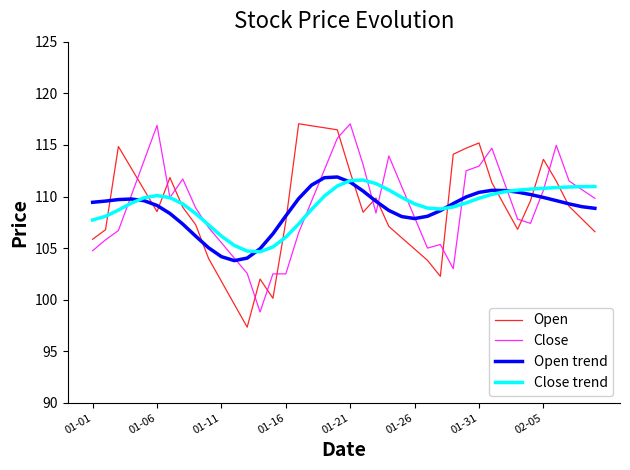

What is the smallest value displayed?

97.3